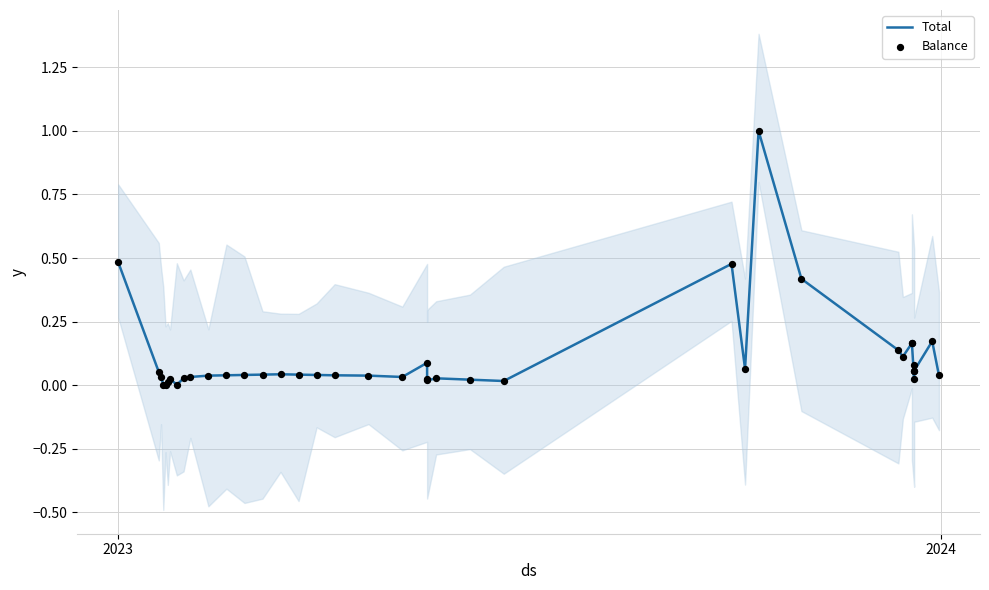

Which series has the widest spread of Y values?

Total